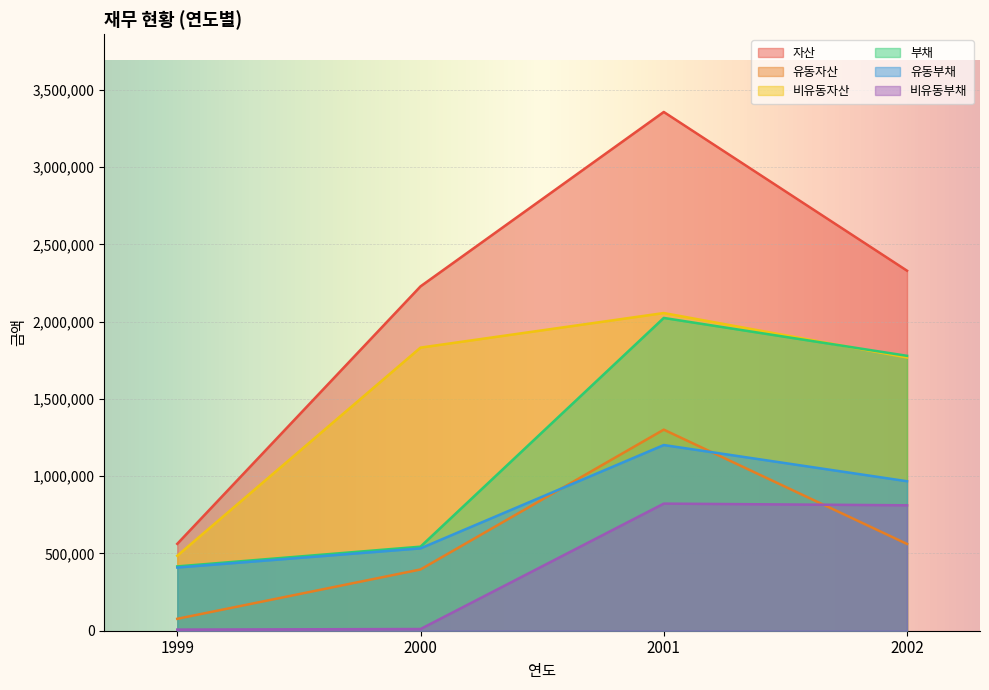

What is the difference between the maximum and second lowest values in the 유동부채 series?

668631